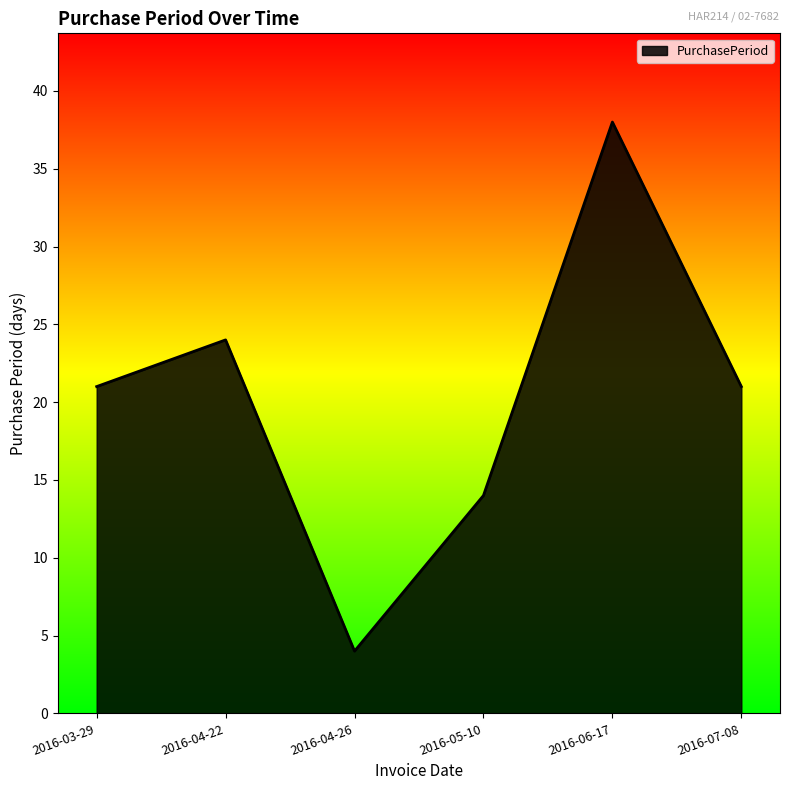

Is it true that the value at 2016-05-10 is 7?

False